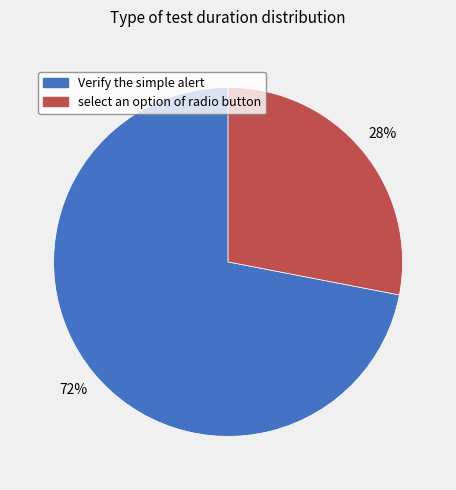

What is the ratio of the value at Verify the simple alert to the value at select an option of radio button?

2.6